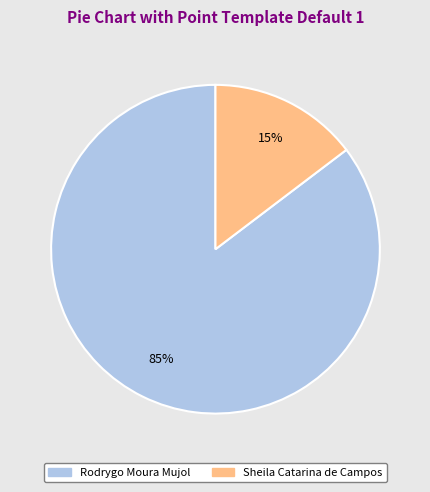

True or false: Rodrygo Moura Mujol accounts for 85% of the total.

True